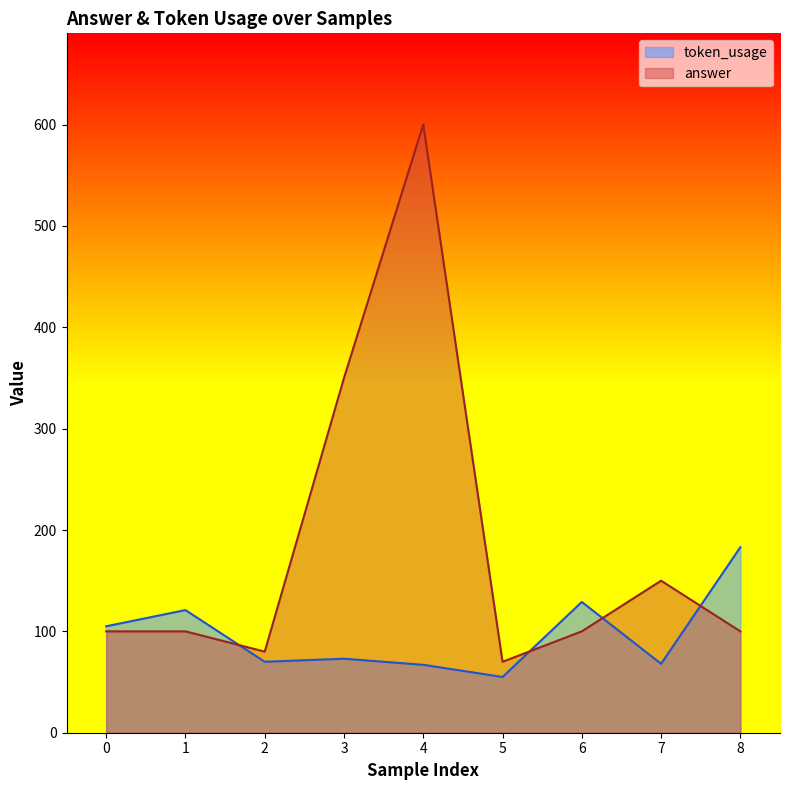

How many interior local peaks does the token_usage series have?

3